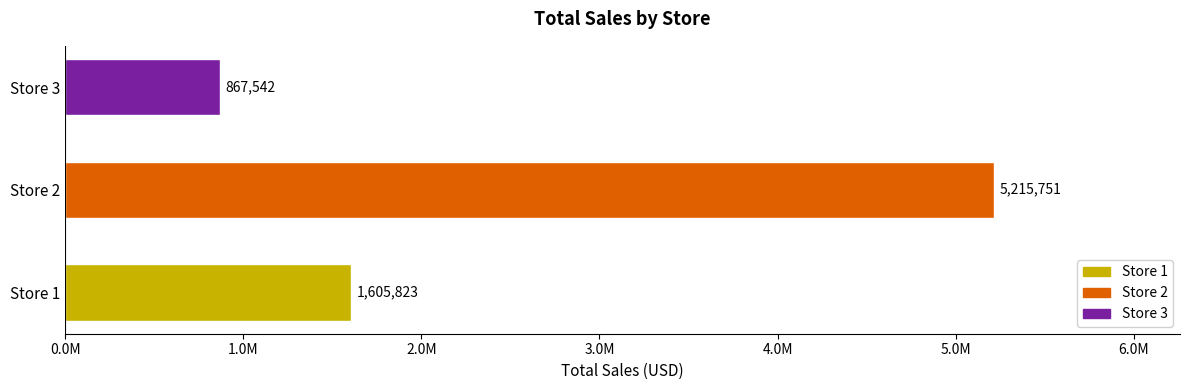

What is the difference between the second highest and minimum values?

738280.8